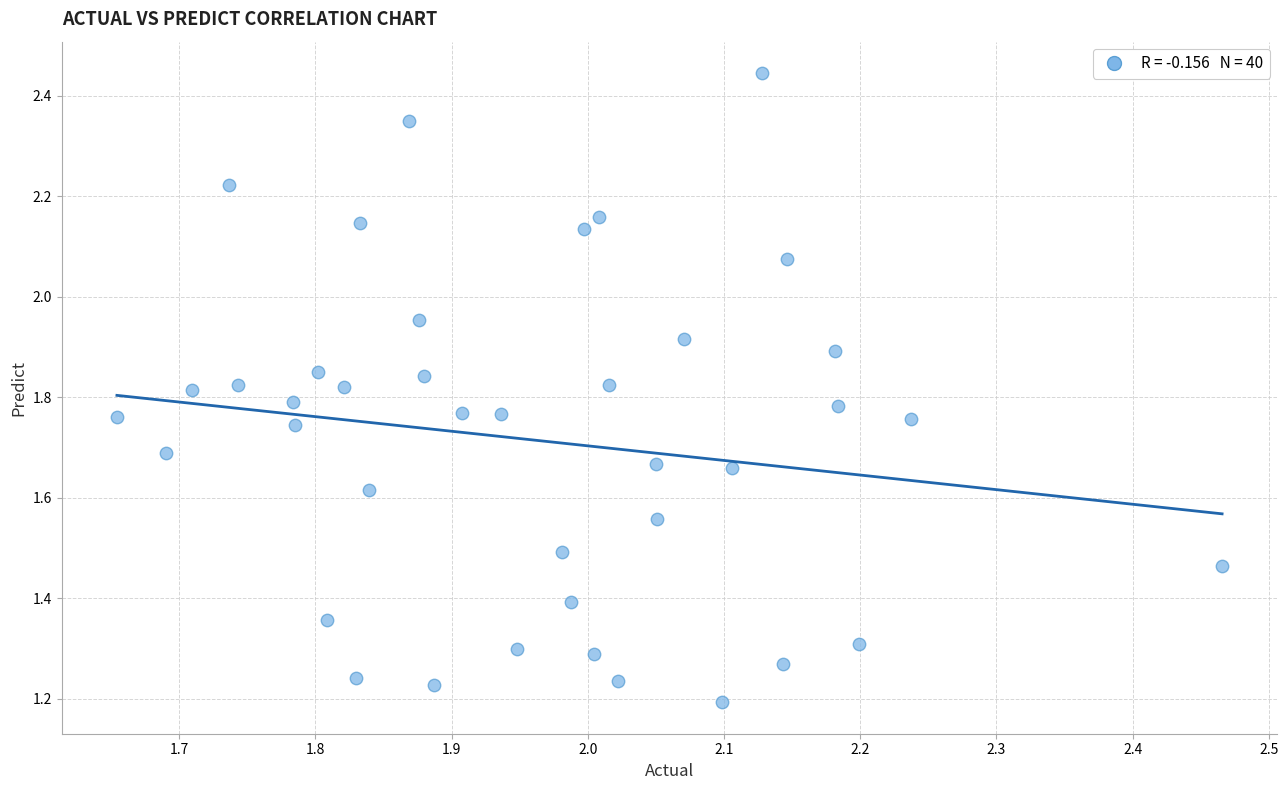

What is the range of X values (max minus min)?

0.8